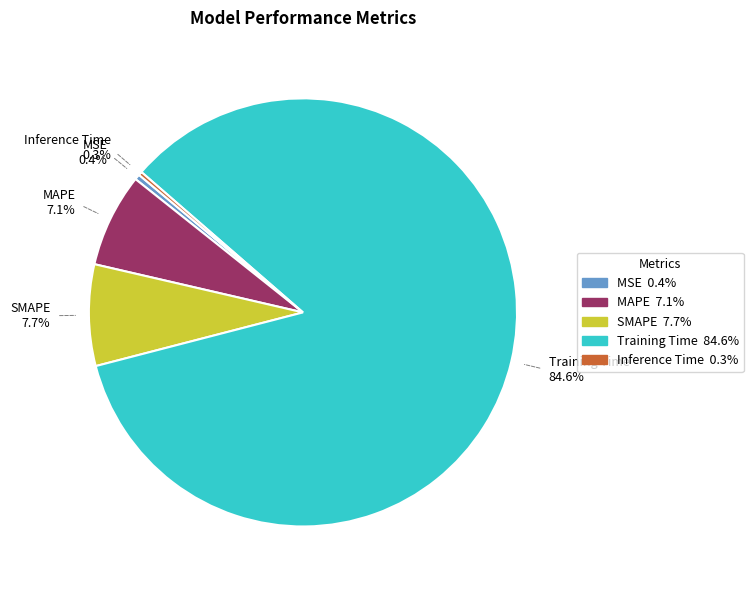

What is the largest slice in the pie chart?

Training Time